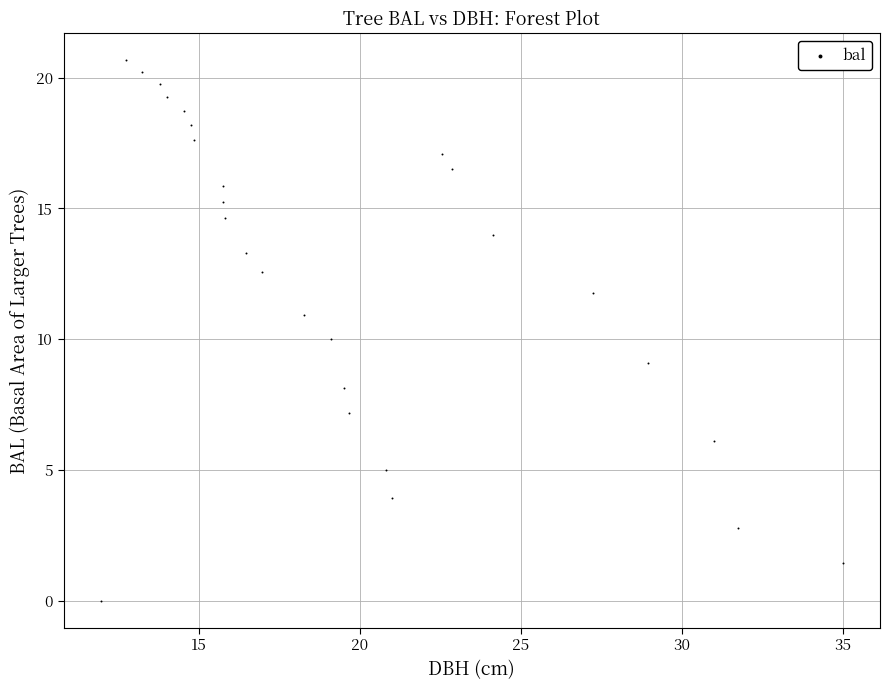

What is the range of X values (max minus min)?

23.1